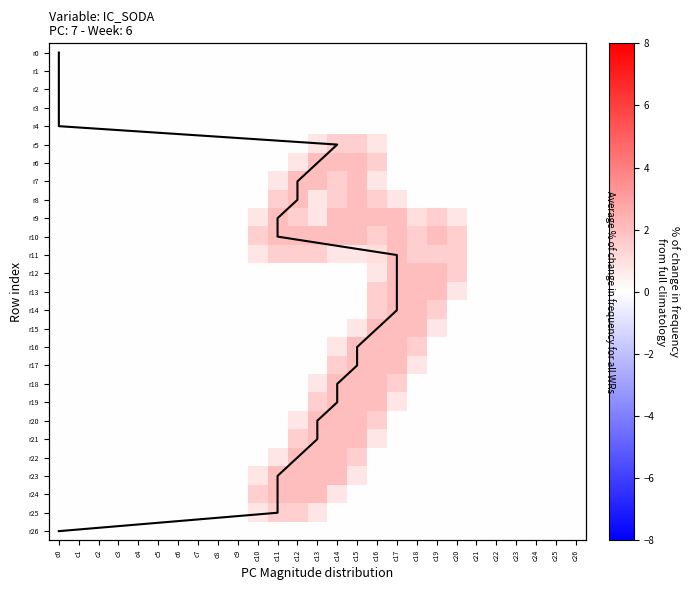

What is the difference between the r11 values at c8 and c16?

1.0